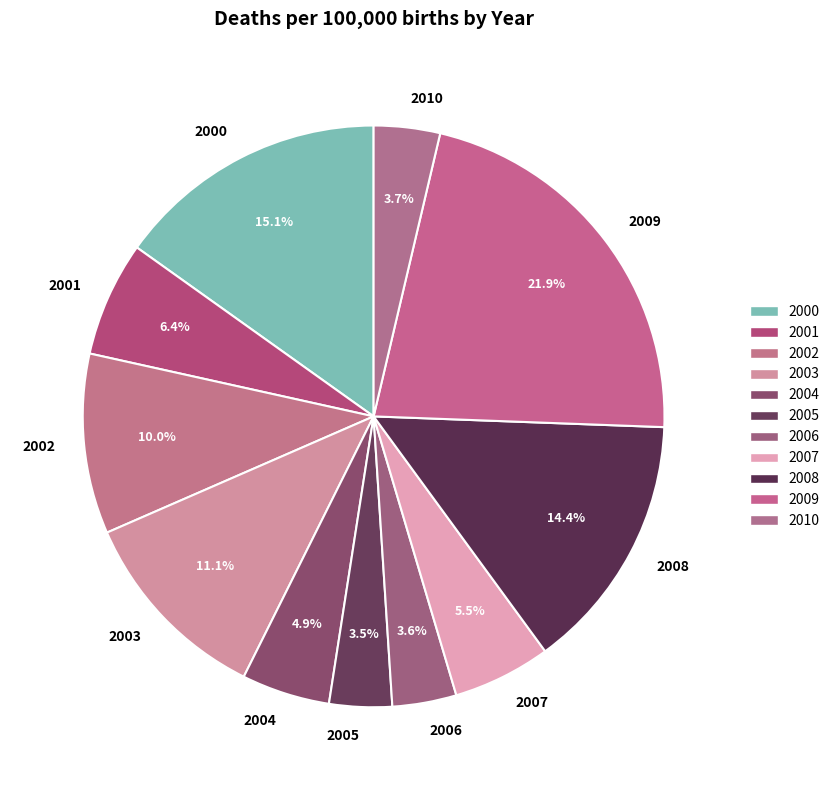

To the nearest percent, what is the difference between the largest and smallest slice percentages?

18%